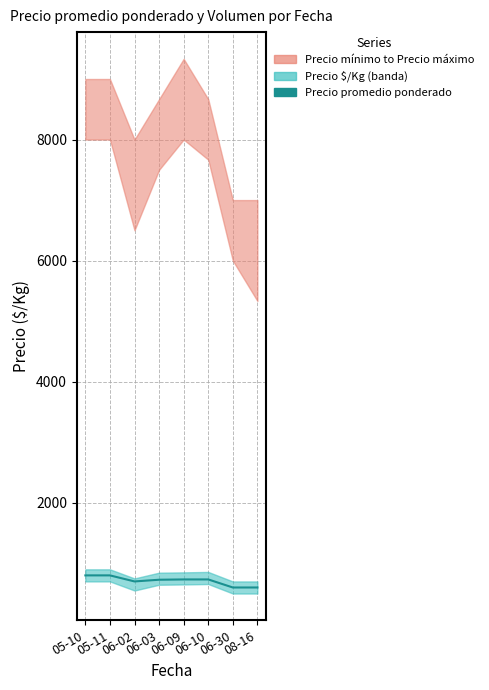

How many values exceed 733?

2